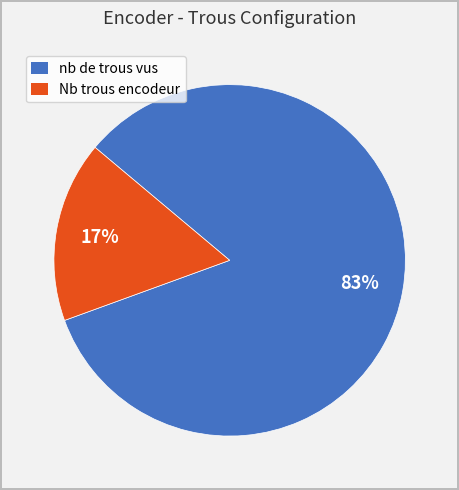

How many slices are in this pie chart?

2